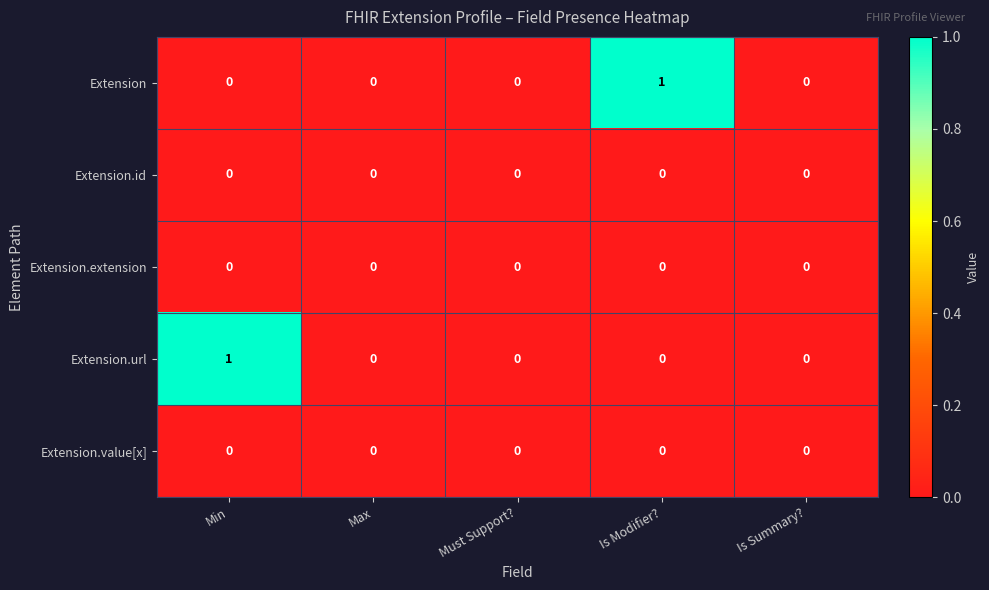

How many categories are shown in the chart?

5